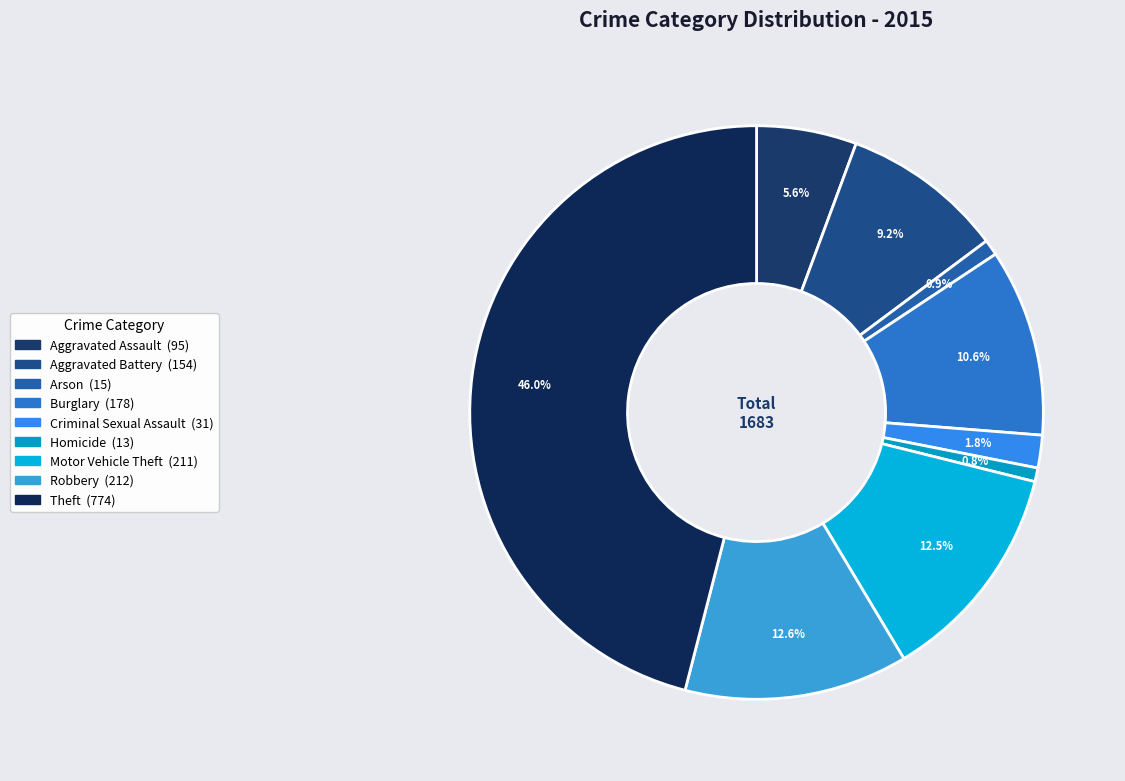

The Aggravated Assault slice represents 6% of the pie. True or false?

True